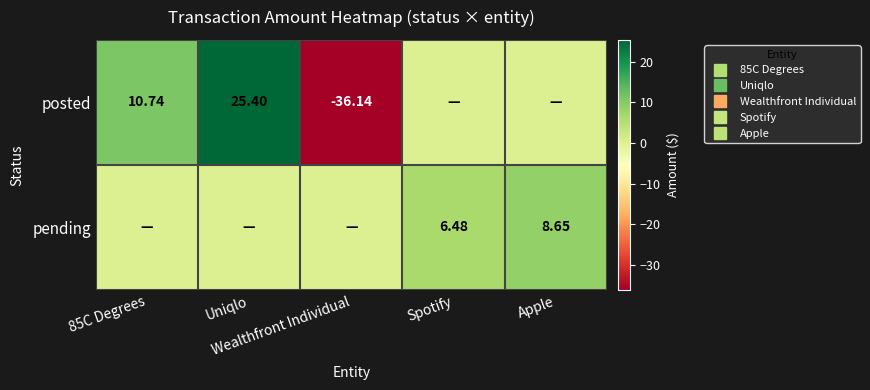

What is the difference between the maximum and minimum values in the posted series?

61.5